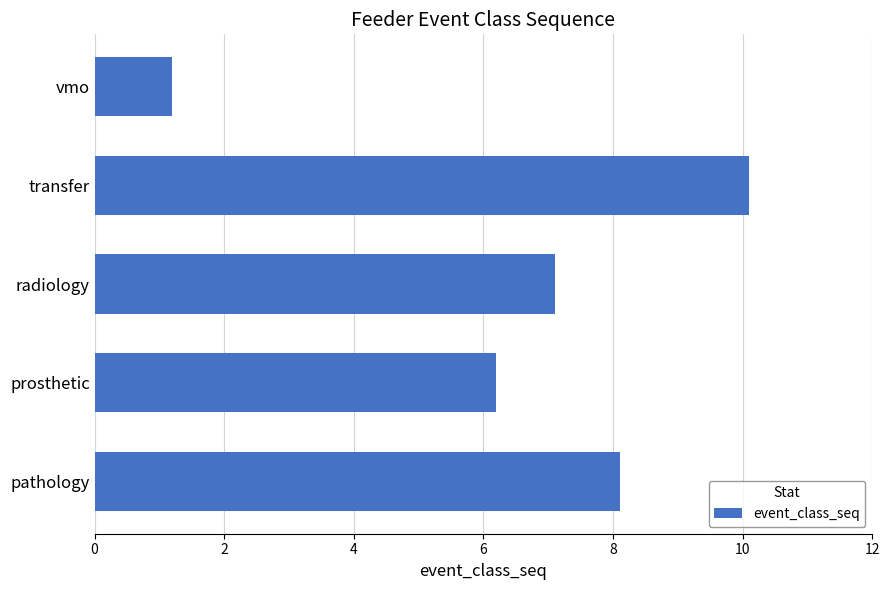

What is the smallest value displayed?

1.2